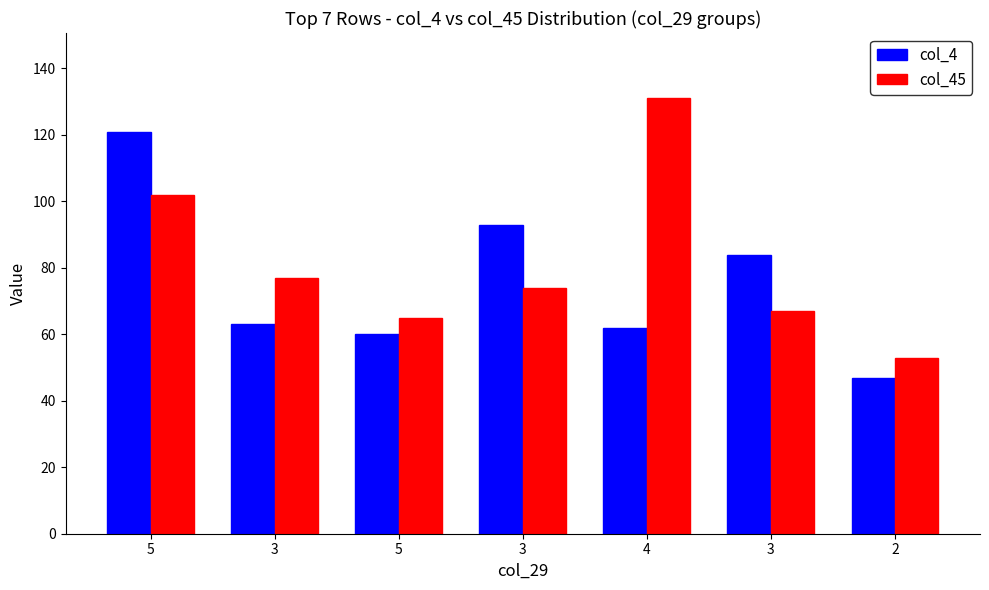

Rank the series by their average value, from highest to lowest.

col_45, col_4